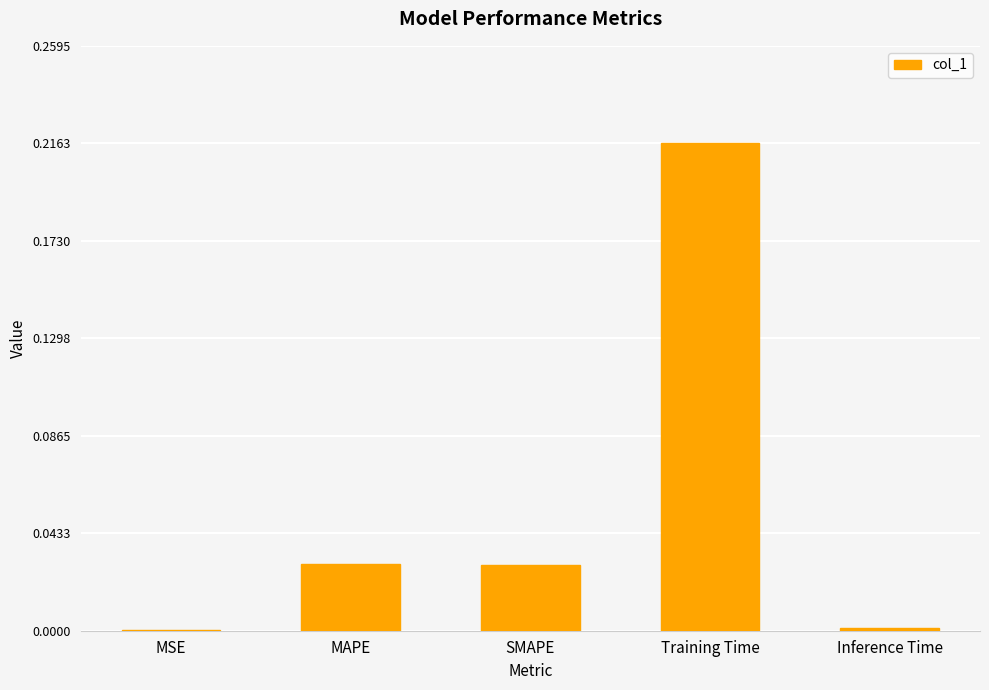

Between Inference Time and Training Time, which is larger?

Training Time